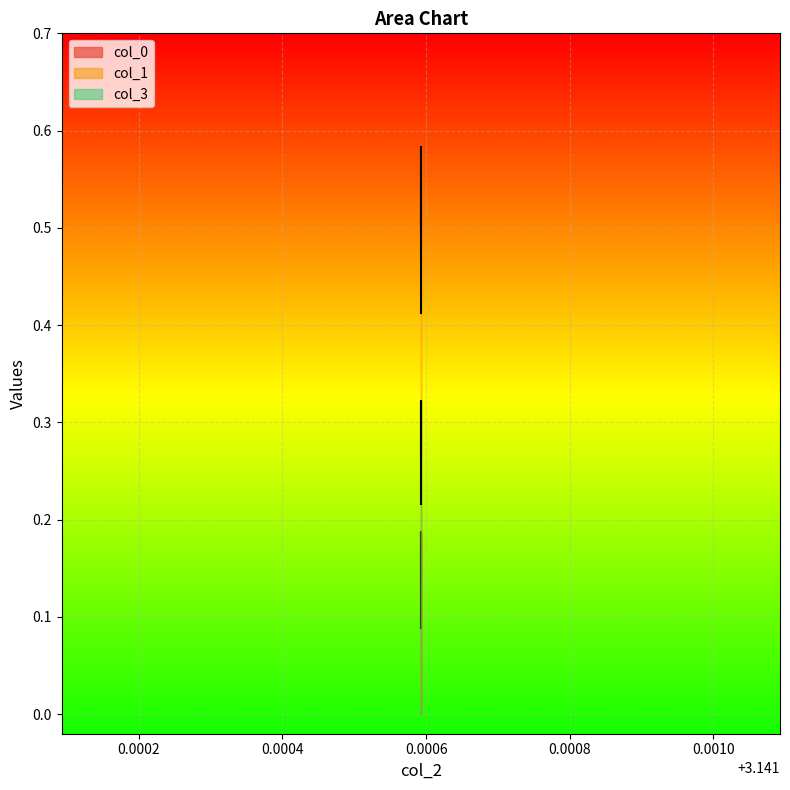

What are all the series names shown in the legend?

col_0, col_1, col_3